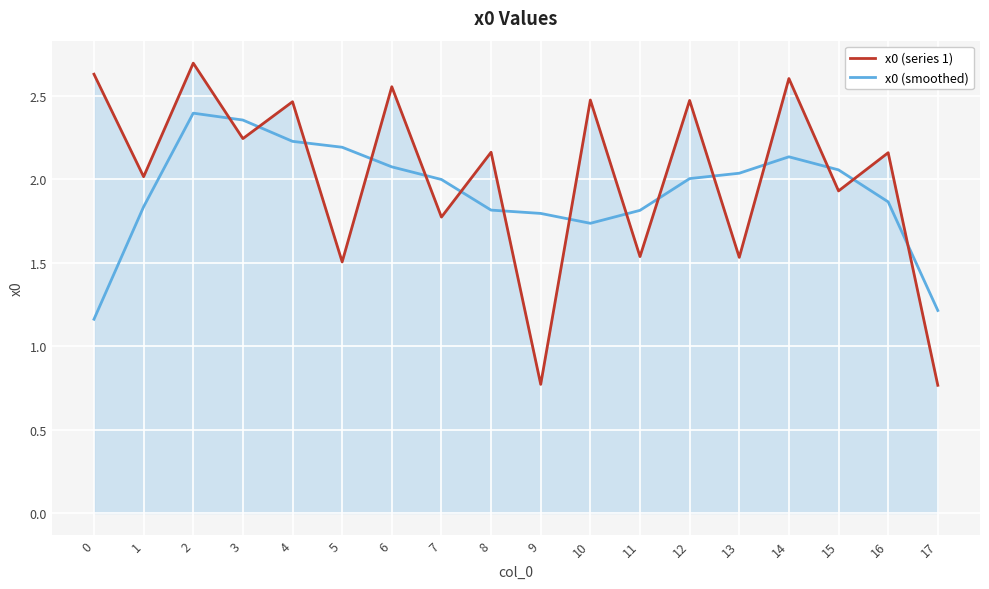

Which series has the largest total across all categories?

x0 (series 1)